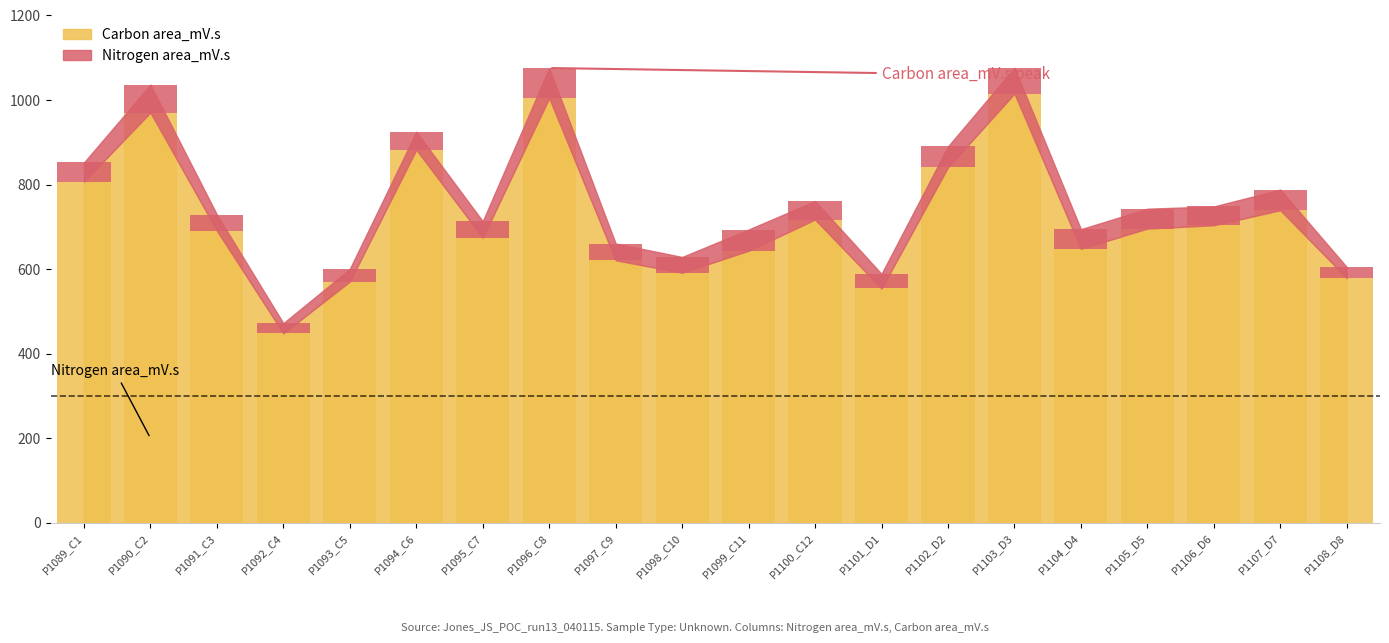

Where does the Carbon area_mV.s series first go above 695?

P1089_C1